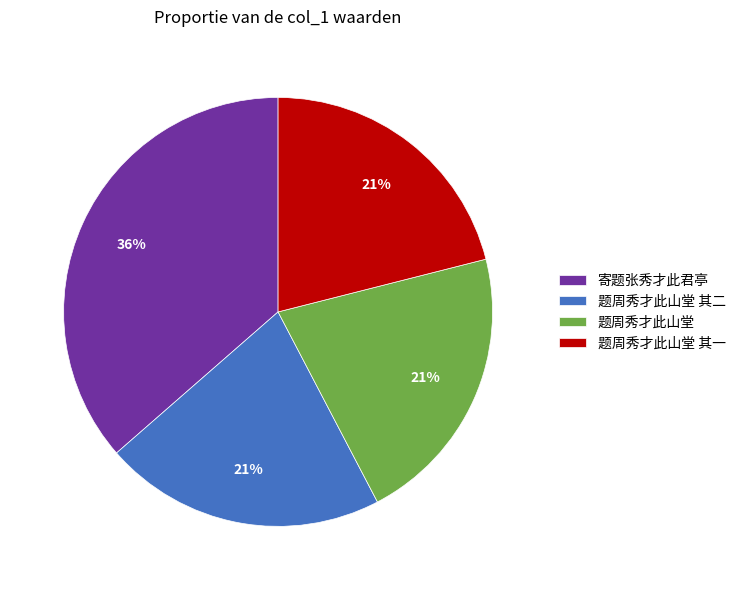

Is there a majority slice in this chart?

No